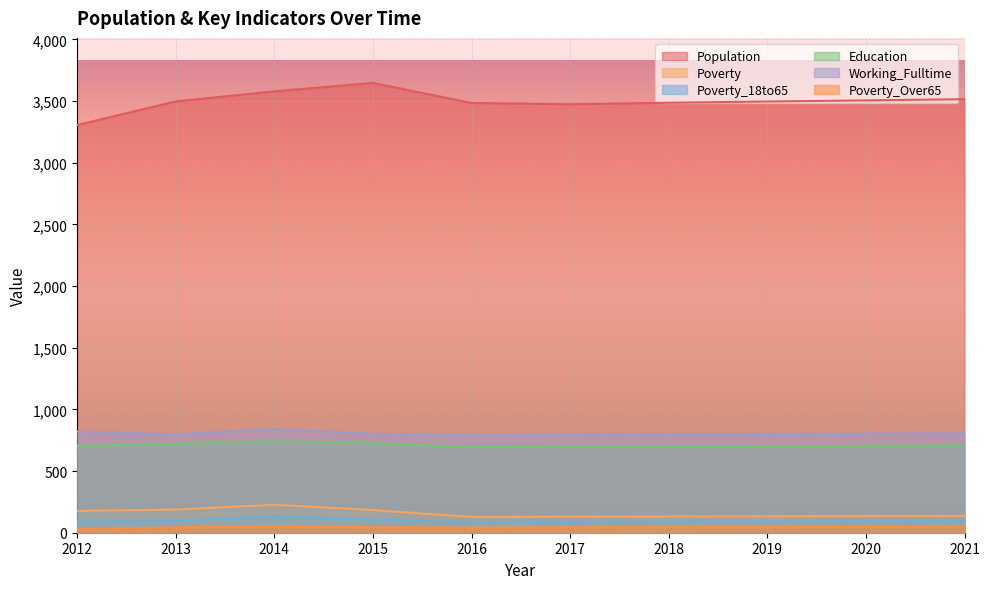

Rank the categories by Poverty_Over65 value from highest to lowest.

2014, 2021, 2020, 2019, 2018, 2015, 2017, 2013, 2016, 2012